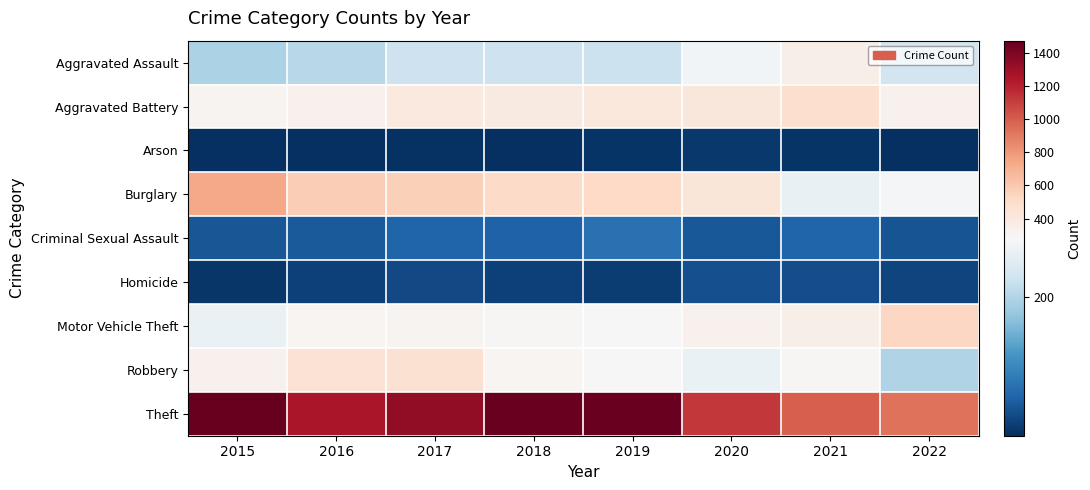

Which series has the largest total across all categories?

Theft